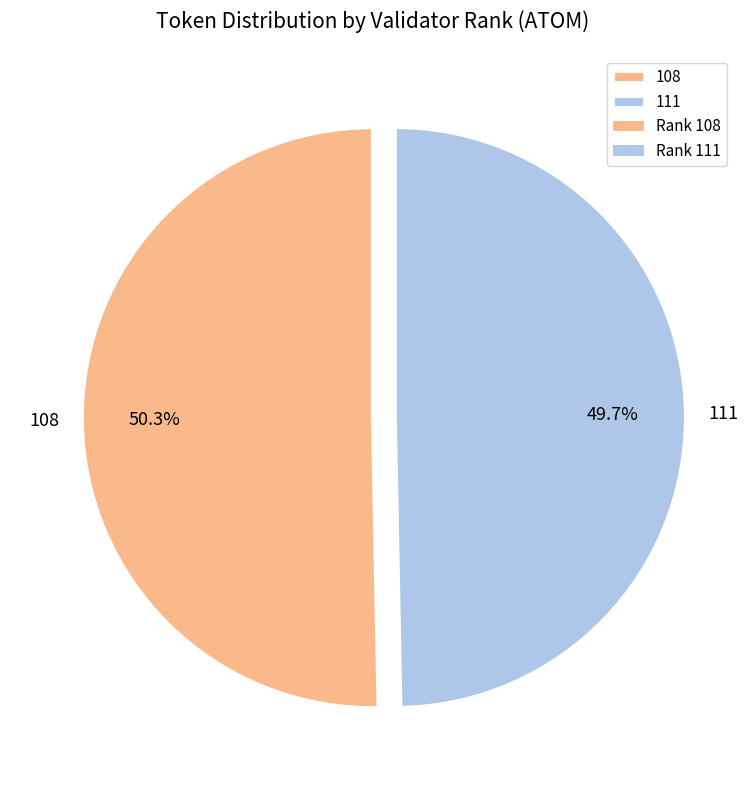

To the nearest percent, what is the difference between the largest and smallest slice percentages?

1%